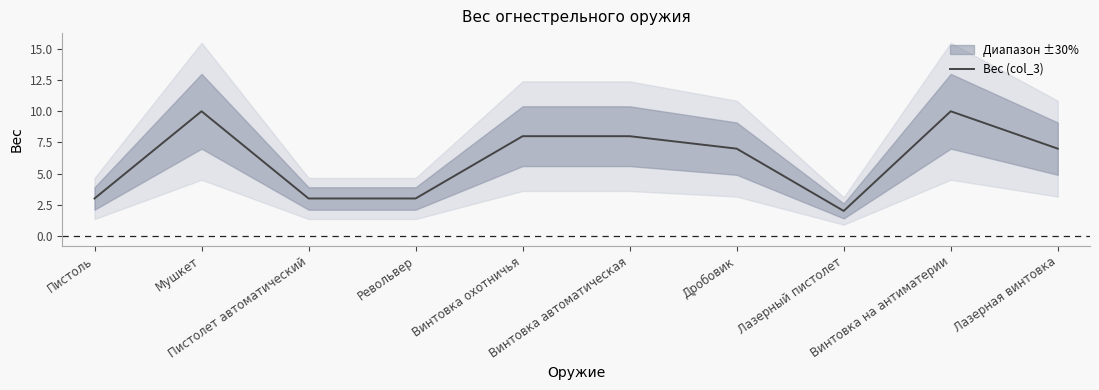

Rank the categories by value from highest to lowest.

Мушкет, Винтовка на антиматерии, Винтовка охотничья, Винтовка автоматическая, Дробовик, Лазерная винтовка, Пистоль, Пистолет автоматический, Револьвер, Лазерный пистолет